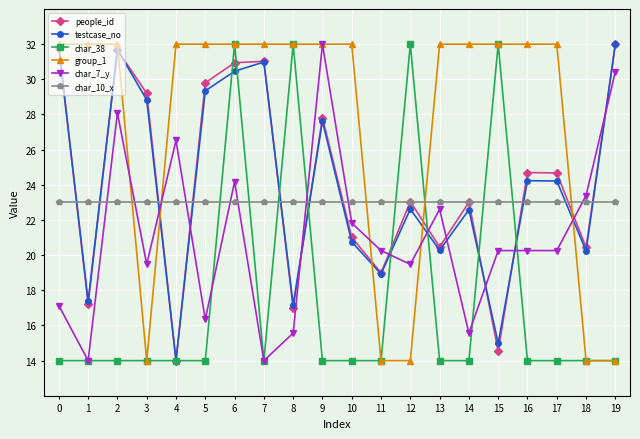

What is the total value across all series at 7?

145.0